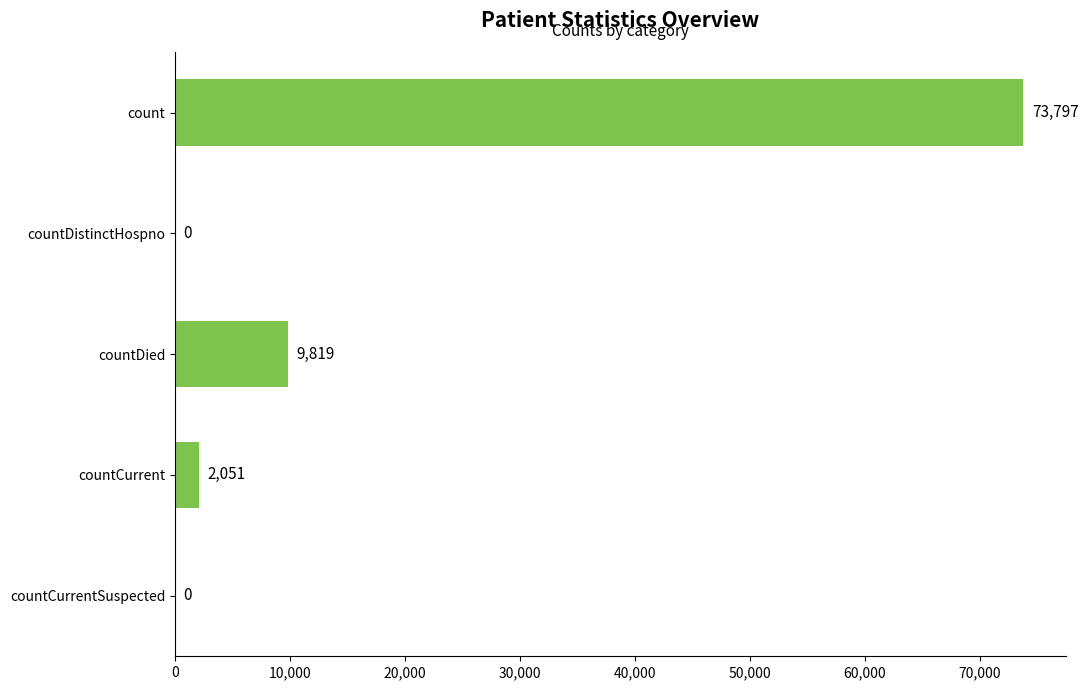

Reading top to bottom, what are all the values shown in this chart?

count=73797	countDistinctHospno=0	countDied=9819	countCurrent=2051	countCurrentSuspected=0